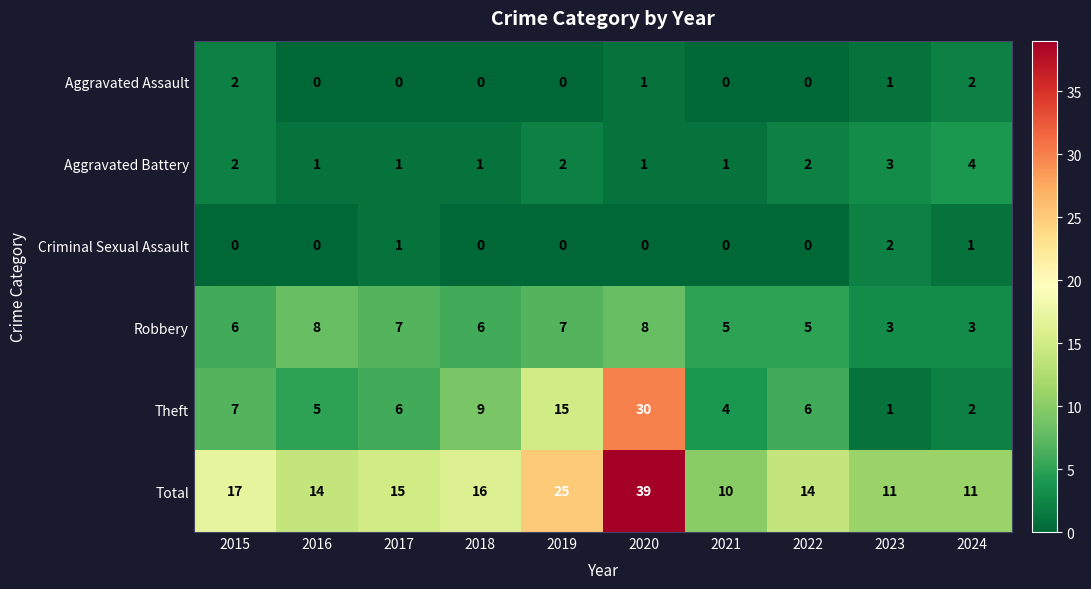

What is the sum of the Theft values at 2022 and 2023?

7